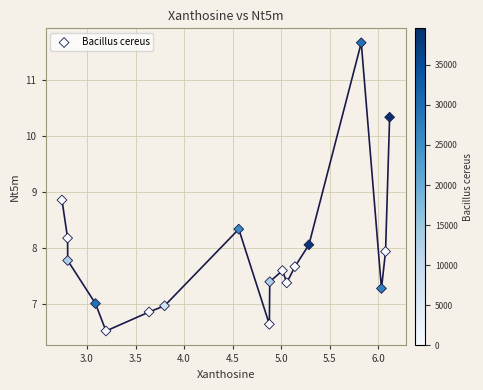

What is the range of X values (max minus min)?

3.4